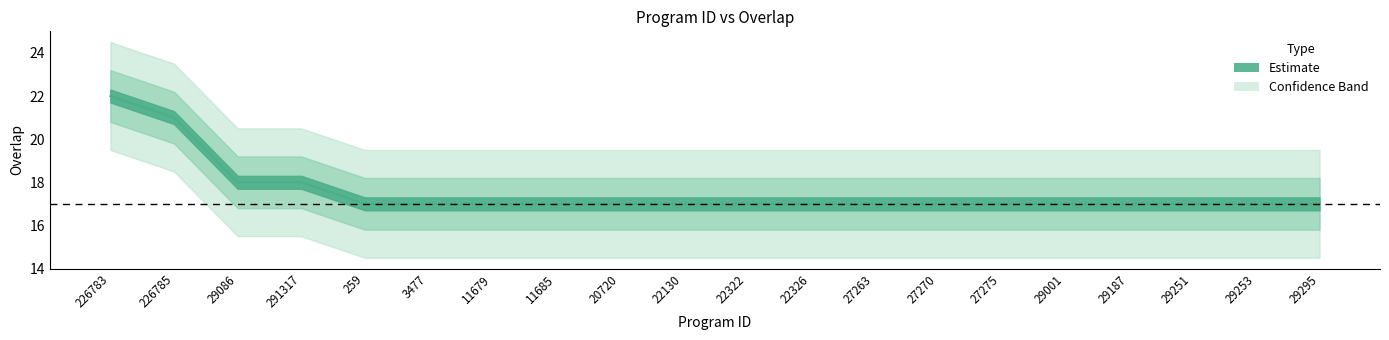

Where is the data nearest to the value 19?

29086